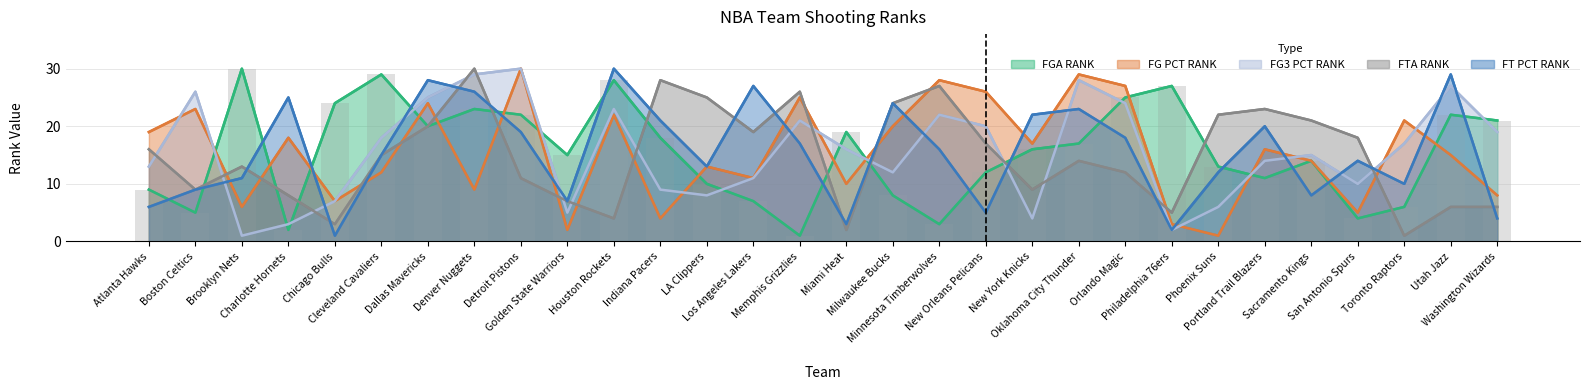

Does the chart contain stacked bars?

No